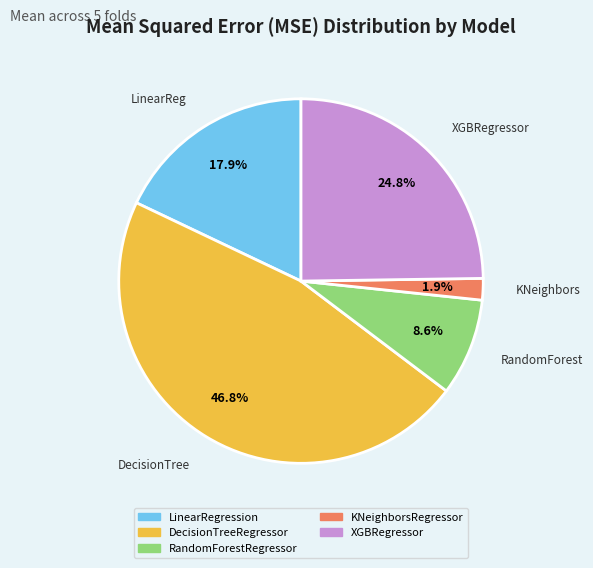

Count the number of slices in the pie.

5